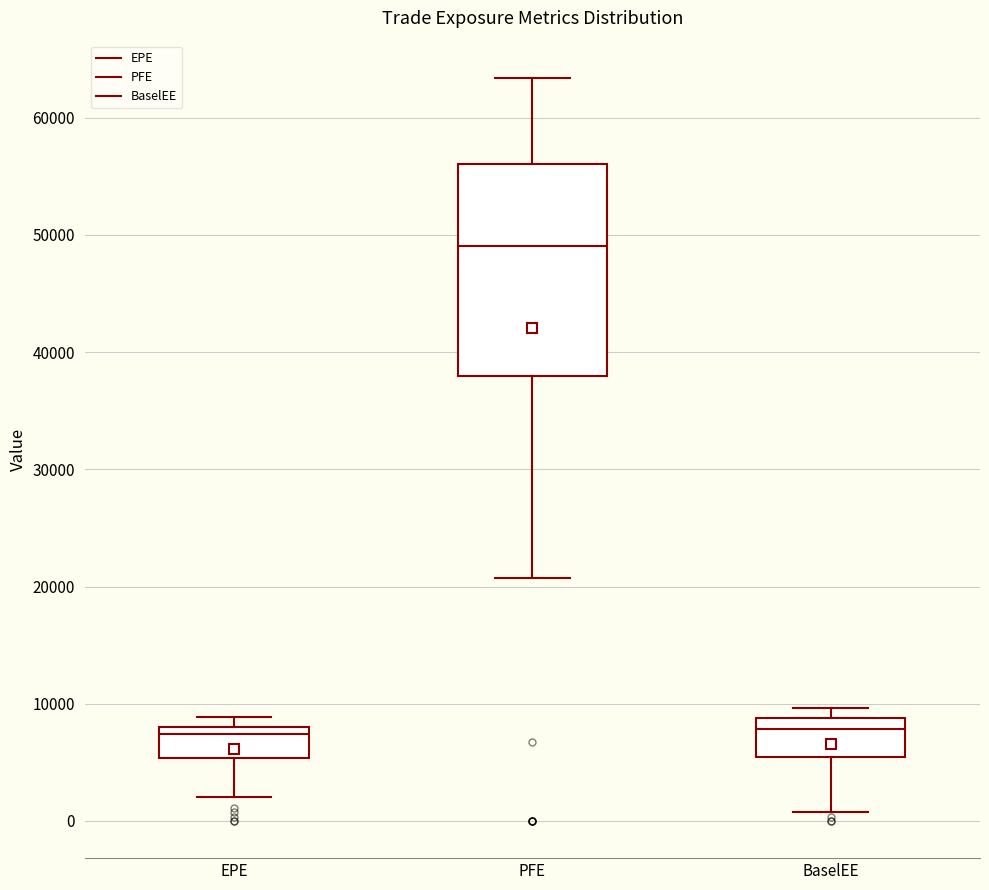

Which box is the tallest, from its lower edge to its upper edge?

PFE